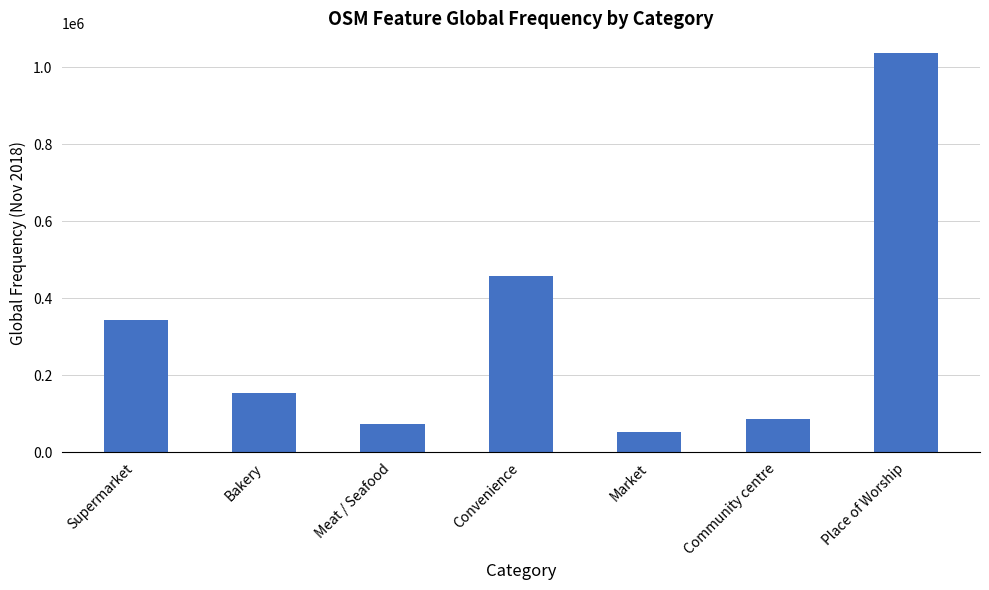

What is the value of the 6th bar from the left?

86020